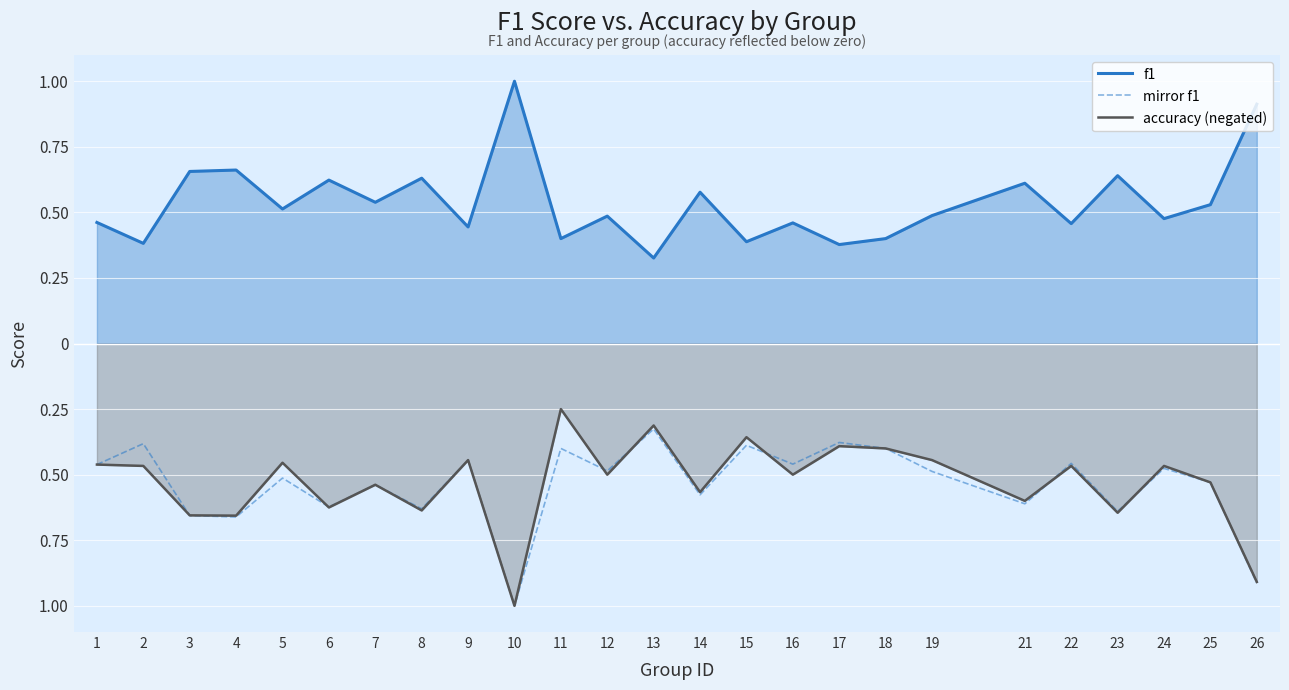

True or false: accuracy (negated) and f1 intersect in this chart.

False